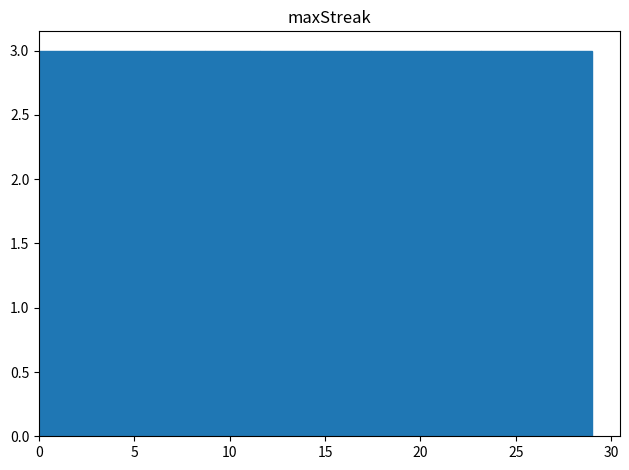

Reading left to right, list every bar in this chart as the range it spans on the x-axis followed by its height. Neither the bar edges nor the heights are printed on the chart, so give them approximately, as read against the axes.

0.0 to 2.9: 3
2.9 to 5.8: 3
5.8 to 8.7: 3
8.7 to 11.6: 3
11.6 to 14.5: 3
14.5 to 17.4: 3
17.4 to 20.3: 3
20.3 to 23.2: 3
23.2 to 26.1: 3
26.1 to 29.0: 3